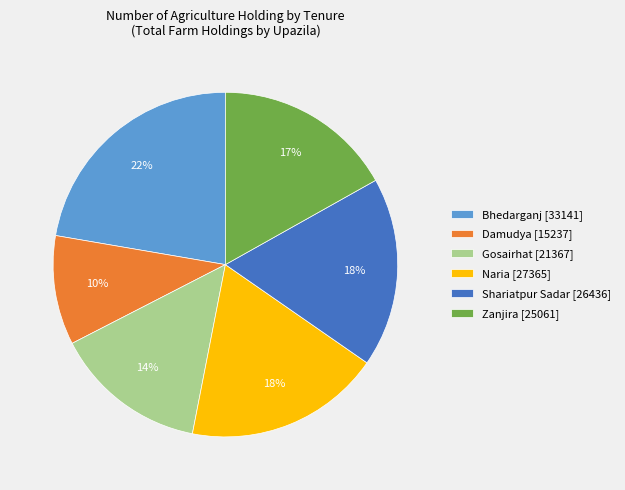

The Zanjira slice represents 26% of the pie. True or false?

False